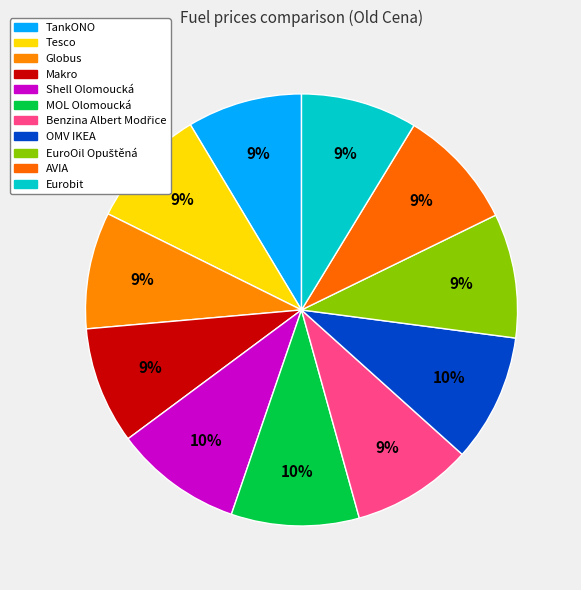

What is the change in value from Tesco to Eurobit?

-1.3